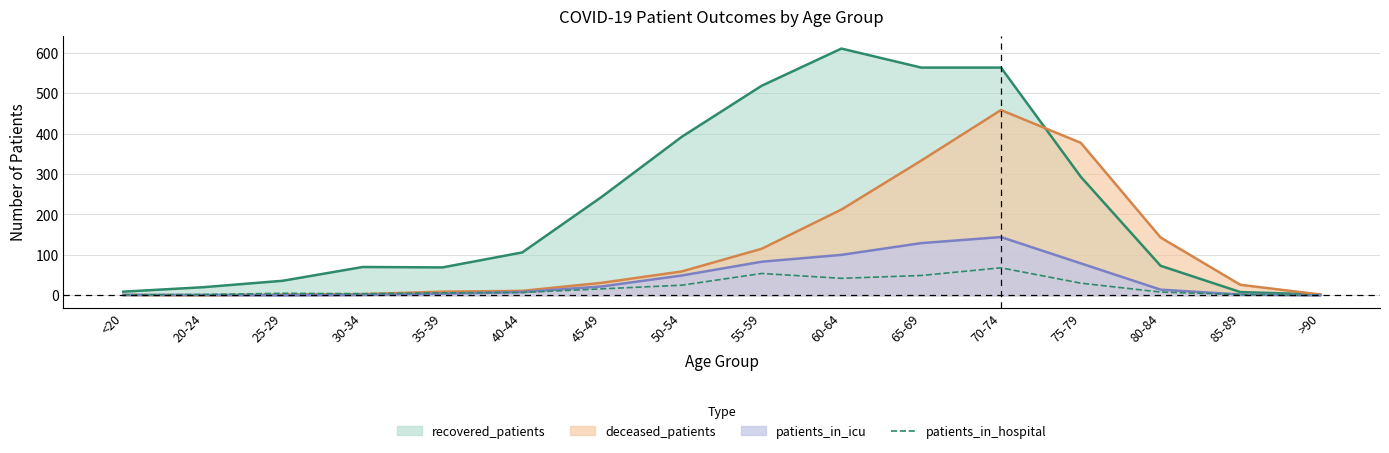

How many lines are shown in the chart?

4